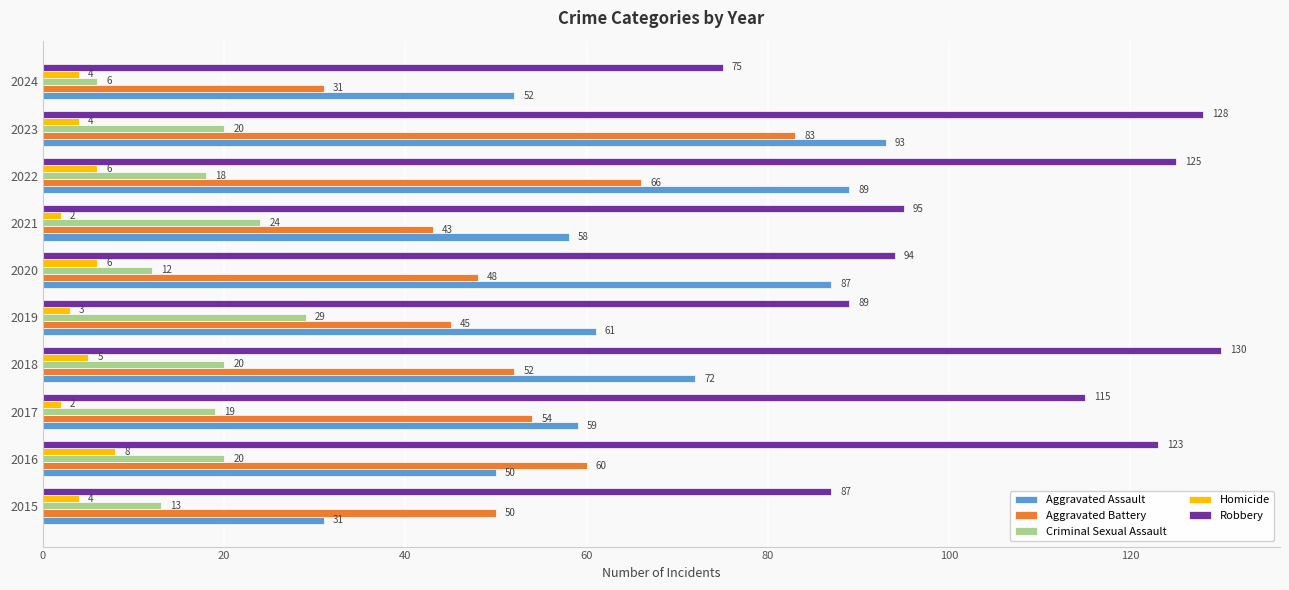

List the series in order of their peak value, highest first.

Robbery, Aggravated Assault, Aggravated Battery, Criminal Sexual Assault, Homicide